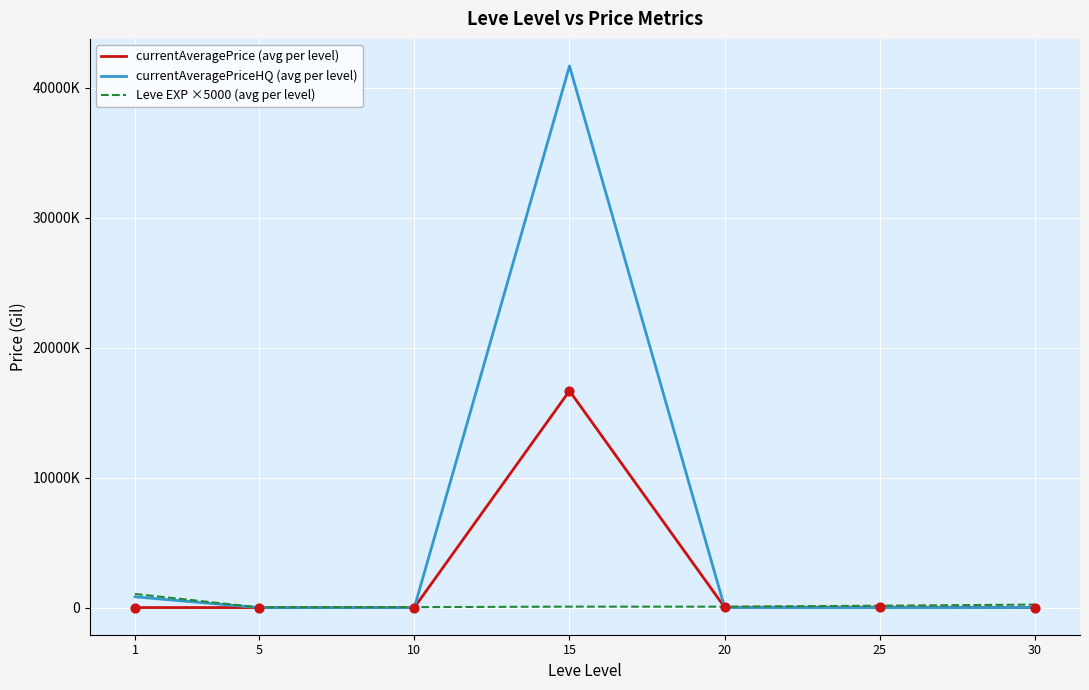

Is the value of currentAveragePriceHQ (avg per level) at 20 greater than the value of currentAveragePrice (avg per level) at 15?

No